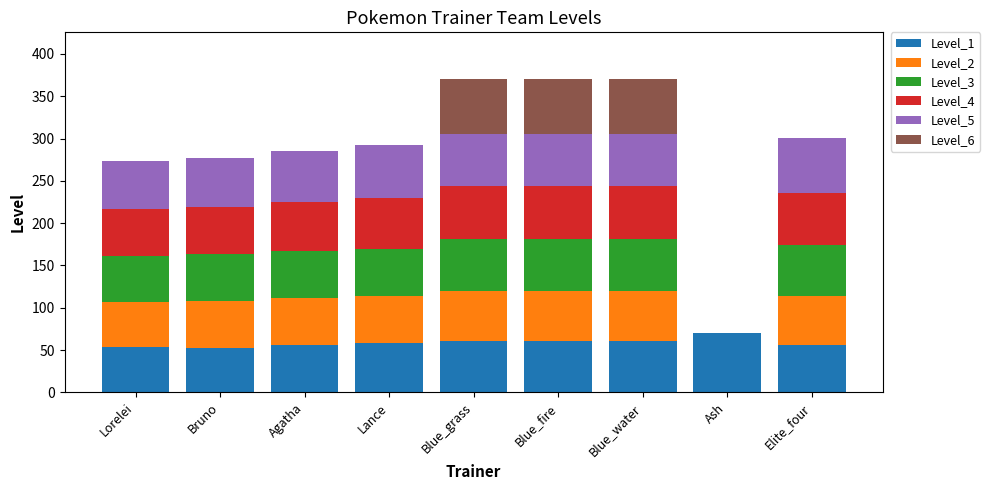

The Level_1 series shows 58 at Lance. True or false?

True